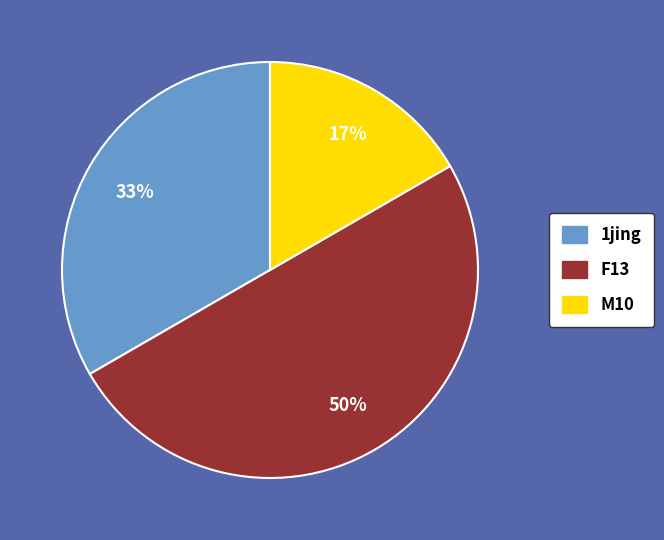

To the nearest percent, what is the difference between the largest and smallest slice percentages?

33%